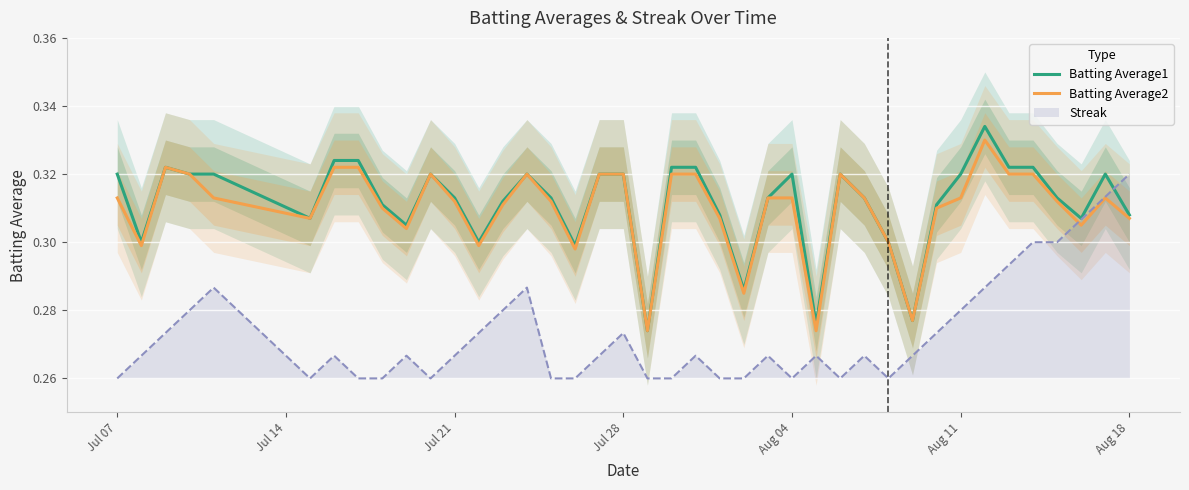

Reading right to left, what are all the values shown in this chart?

Batting Average1: 0.3	0.3	0.3	0.3	0.3	0.3	0.3	0.3	0.3	0.3	0.3	0.3	0.3	0.3	0.3	0.3	0.3	0.3	0.3	0.3	0.3	0.3	0.3	0.3	0.3	0.3	0.3	0.3	0.3	0.3	0.3	0.3	0.3	0.3	0.3	0.3	0.3	0.3	0.3	0.3
Batting Average2: 0.3	0.3	0.3	0.3	0.3	0.3	0.3	0.3	0.3	0.3	0.3	0.3	0.3	0.3	0.3	0.3	0.3	0.3	0.3	0.3	0.3	0.3	0.3	0.3	0.3	0.3	0.3	0.3	0.3	0.3	0.3	0.3	0.3	0.3	0.3	0.3	0.3	0.3	0.3	0.3